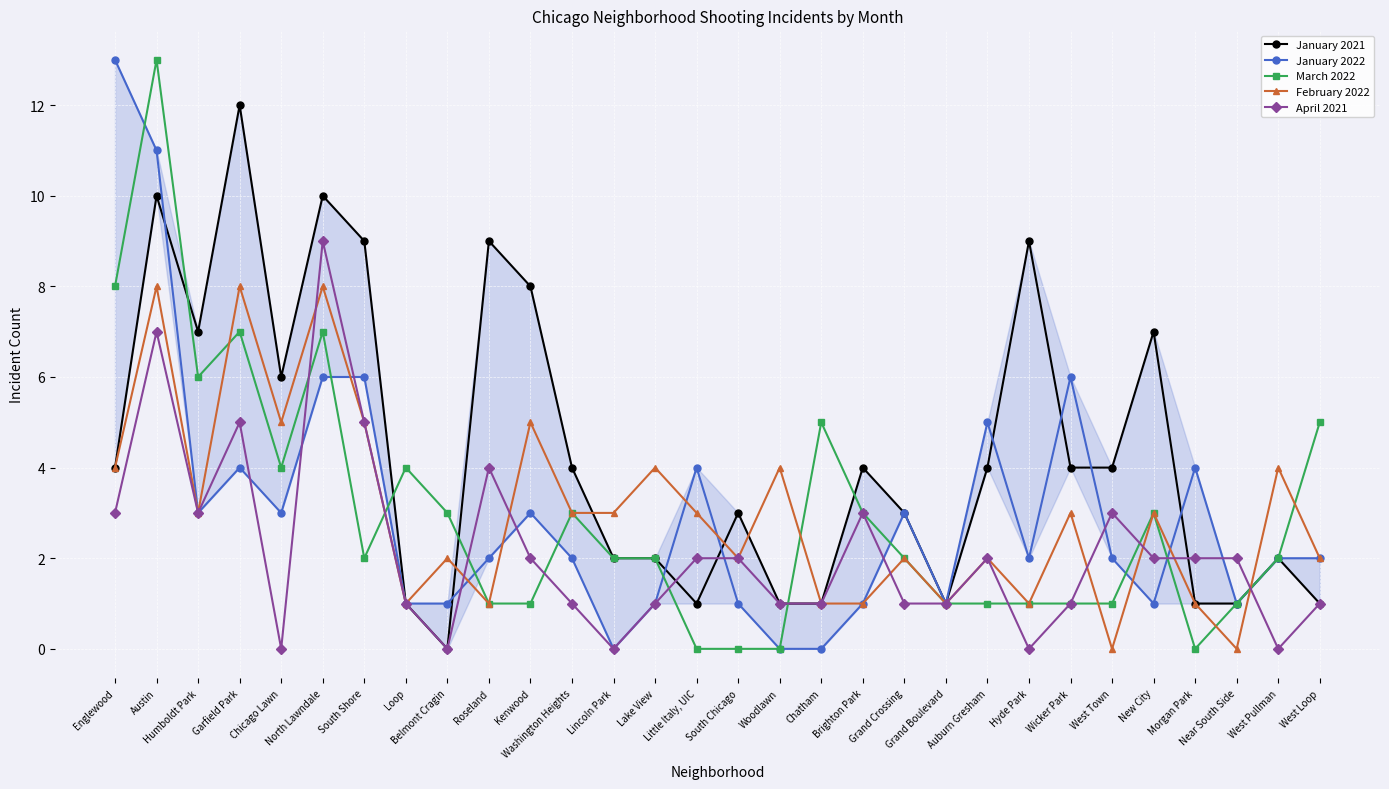

Where is April 2021 nearest to the value 4?

Roseland